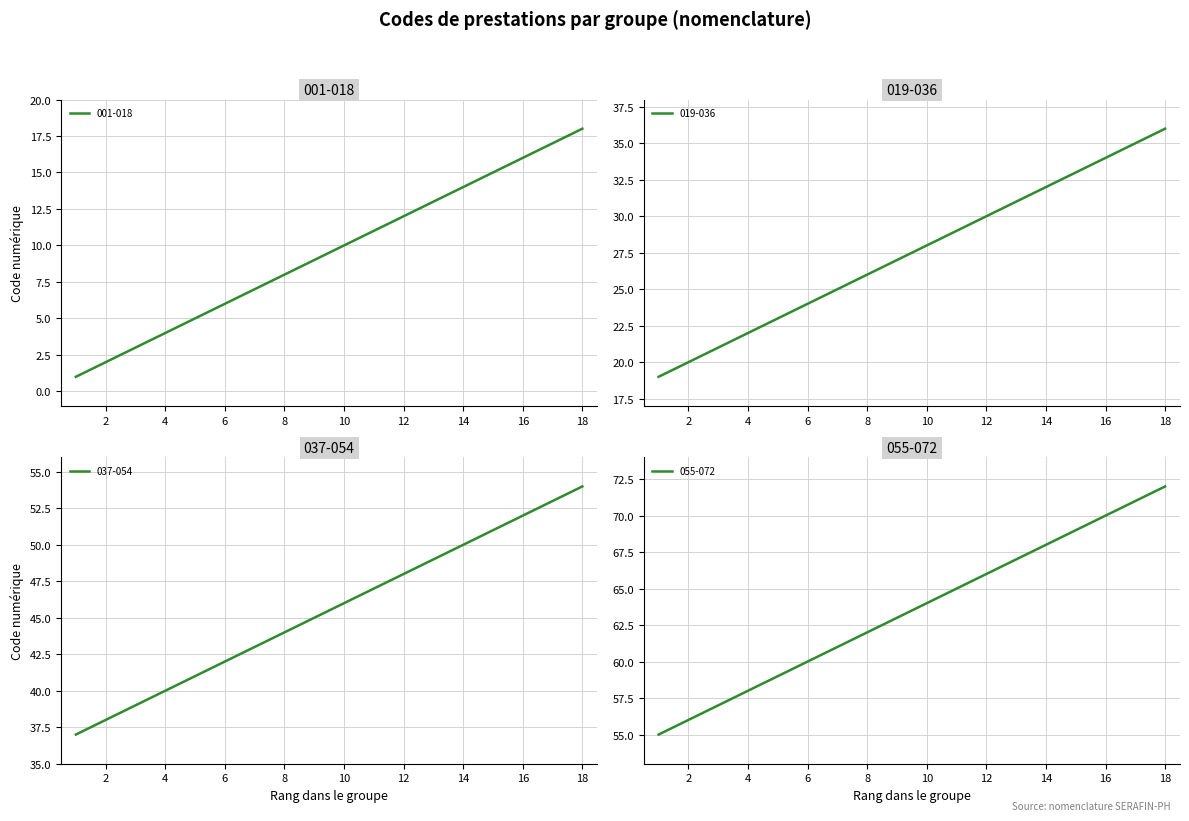

Reading left to right, what are all the values shown in this chart?

Niveau 1 (001-018): 1	2	3	4	5	6	7	8	9	10	11	12	13	14	15	16	17	18
Niveau 1 (019-036): 19	20	21	22	23	24	25	26	27	28	29	30	31	32	33	34	35	36
Niveau 1 (037-054): 37	38	39	40	41	42	43	44	45	46	47	48	49	50	51	52	53	54
Niveau 1 (055-072): 55	56	57	58	59	60	61	62	63	64	65	66	67	68	69	70	71	72